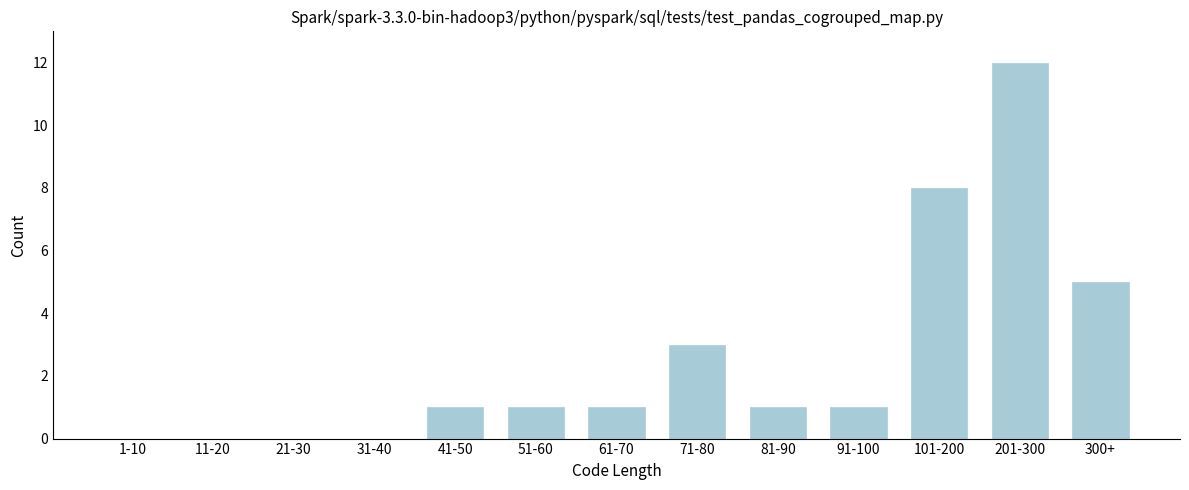

Reading left to right, extract all data points from this chart.

1-10=0	11-20=0	21-30=0	31-40=0	41-50=1	51-60=1	61-70=1	71-80=3	81-90=1	91-100=1	101-200=8	201-300=12	300+=5